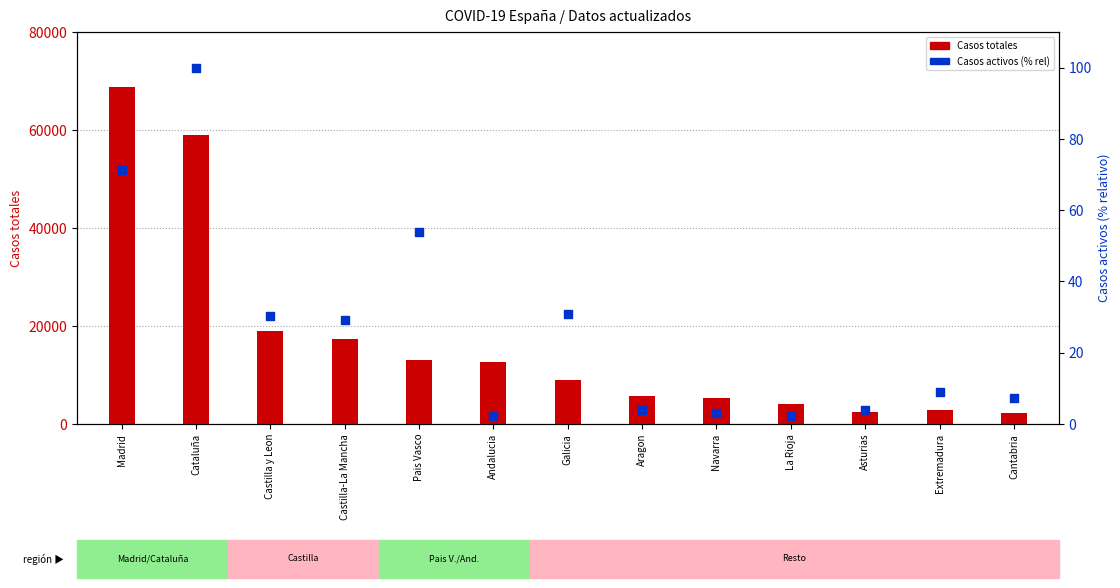

Is the value of Casos activos (% rel) at La Rioja greater than the value of Casos totales at Extremadura?

No